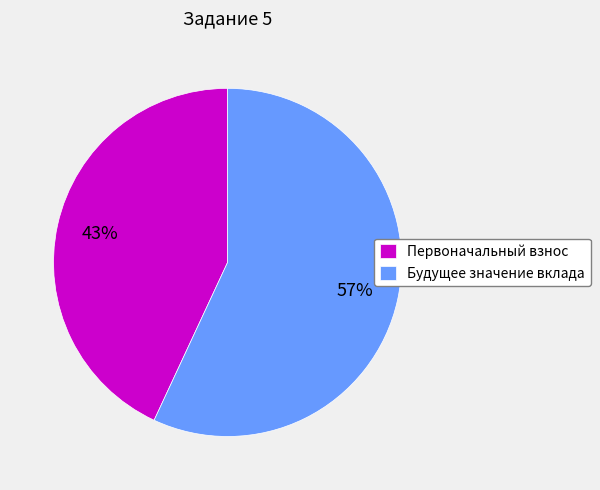

Which category has the smallest portion of the pie?

Первоначальный взнос